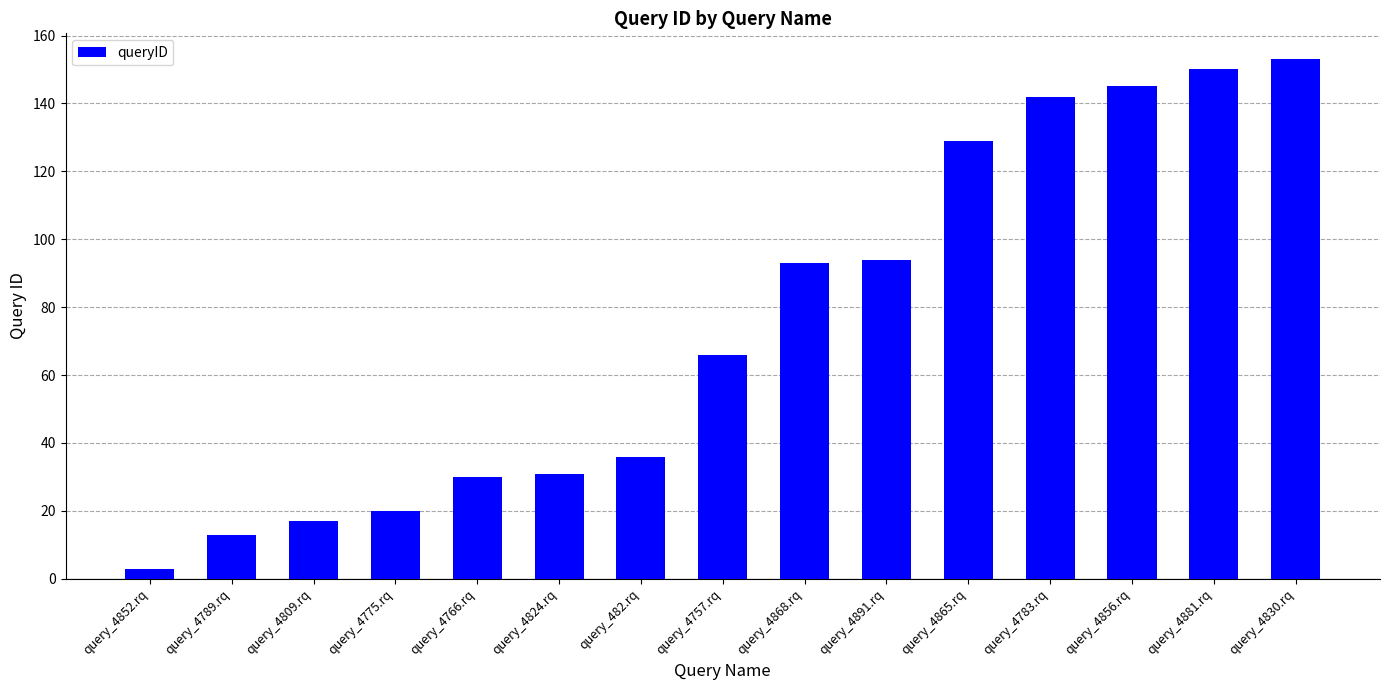

What is the minimum value shown in the chart?

3